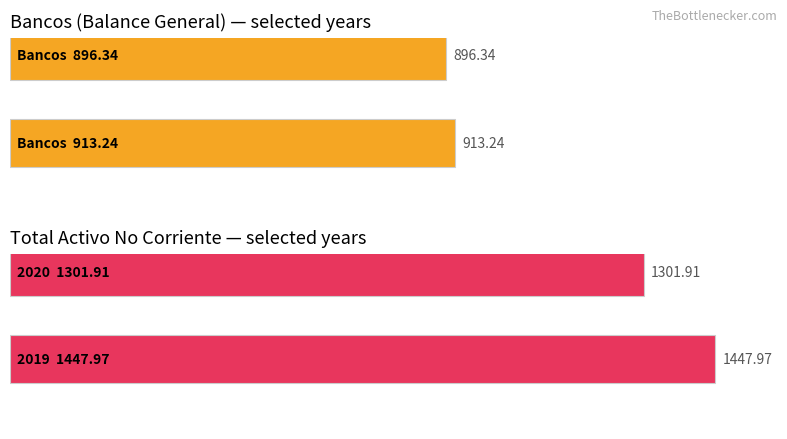

Are the bars grouped side by side (vs. stacked)?

Yes